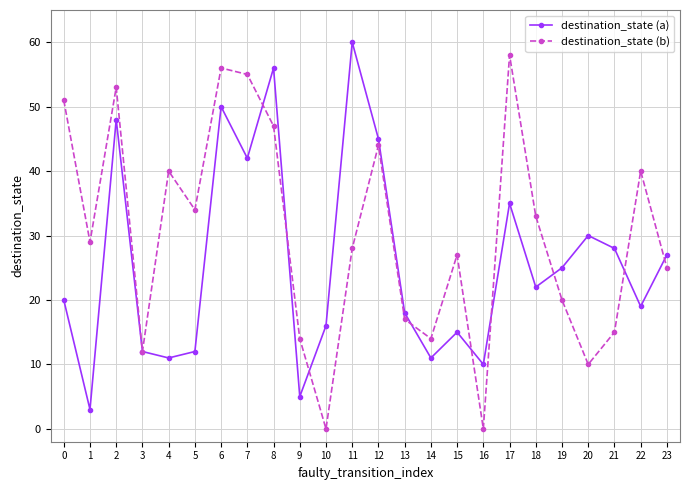

How many interior local peaks does the destination_state (a) series have?

7